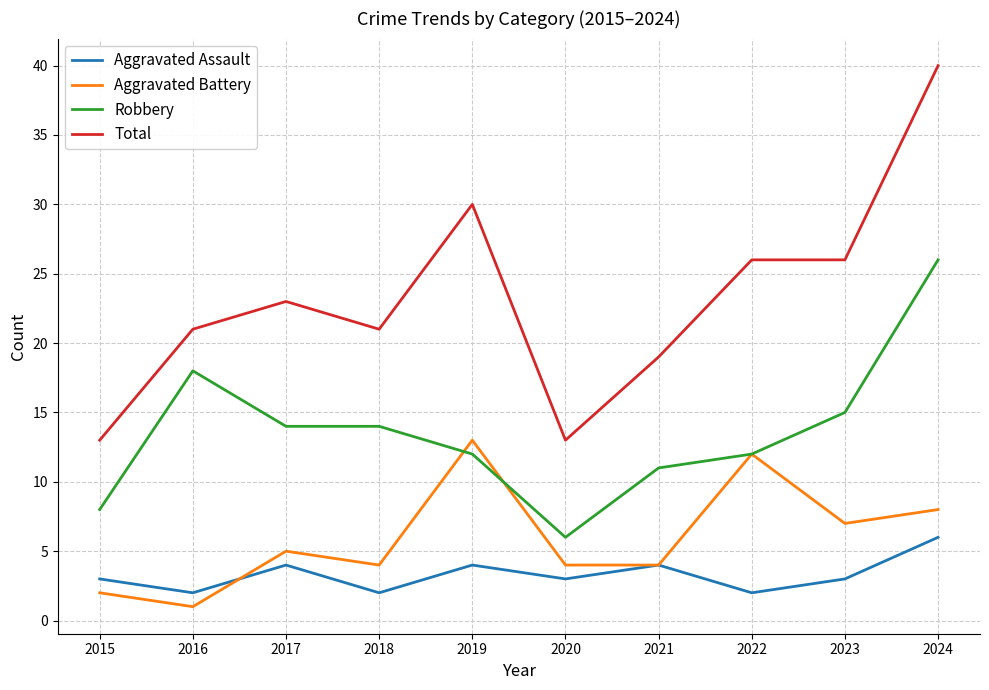

What is the average value of the Total series?

23